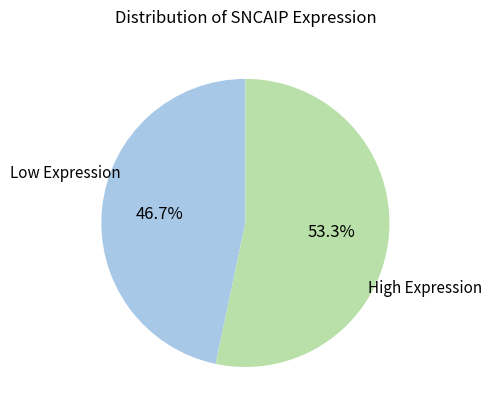

To the nearest percent, what is the difference between the largest and smallest slice percentages?

7%